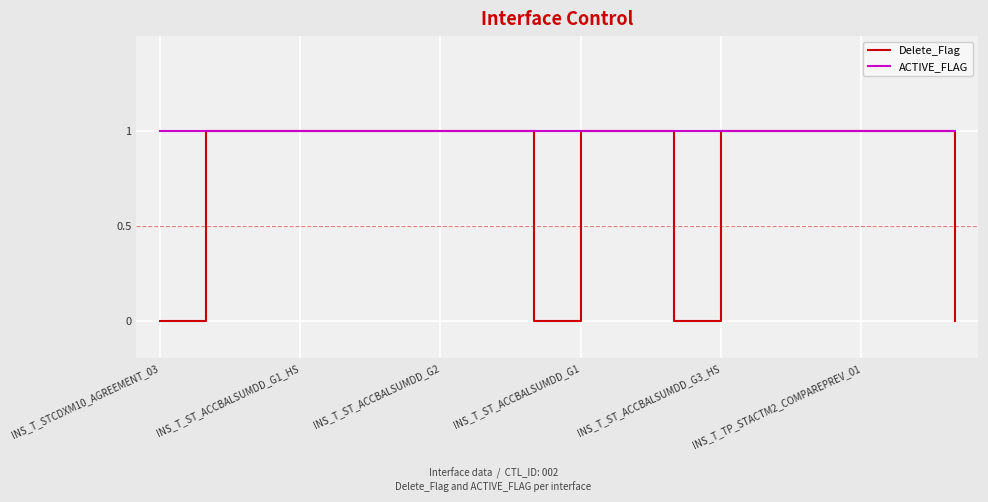

Which series has the widest spread of values?

Delete_Flag